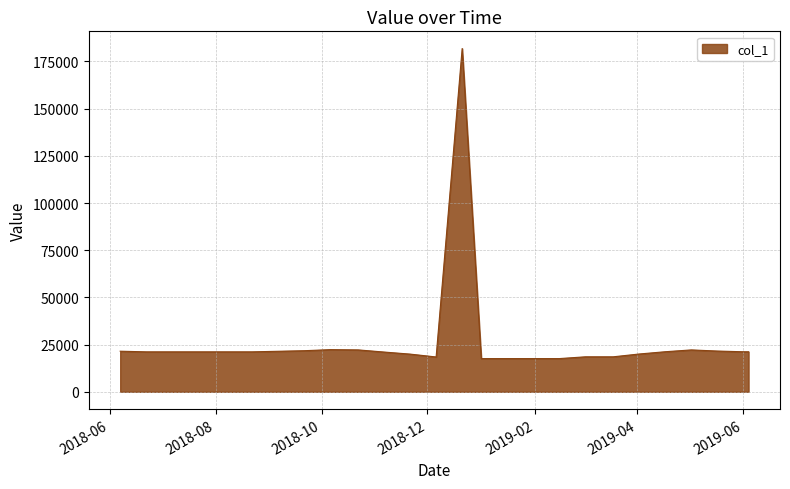

What is the difference between the maximum and second lowest values?

164240